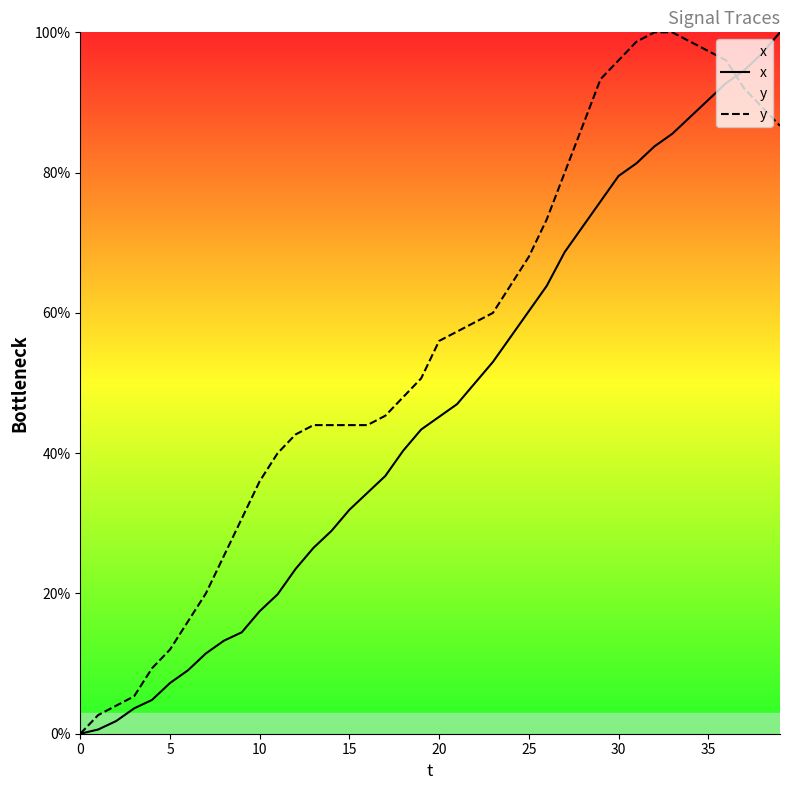

What is the label of the 13th point from the left?

12